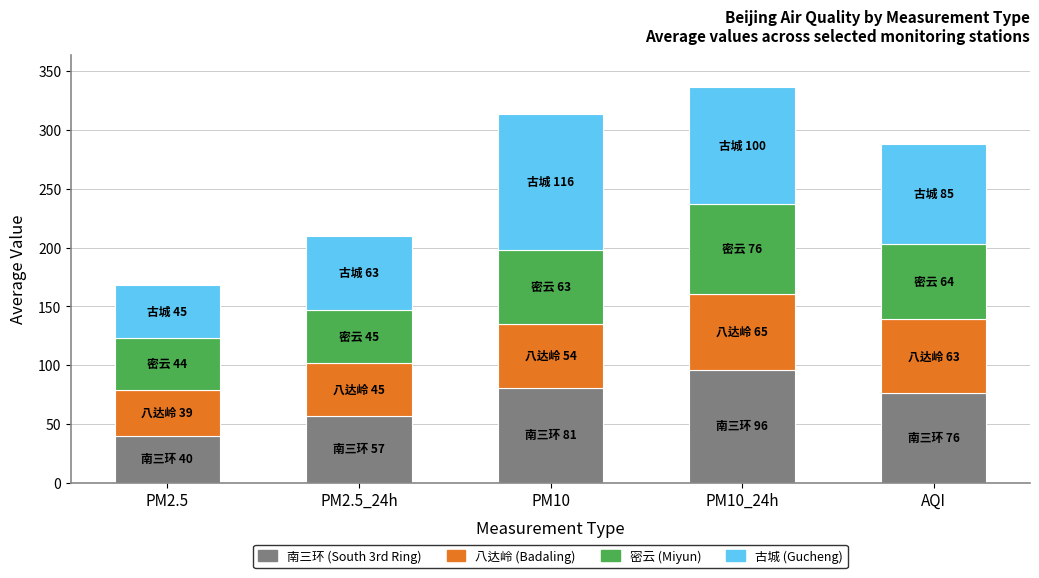

What is the total value across all series at AQI?

288